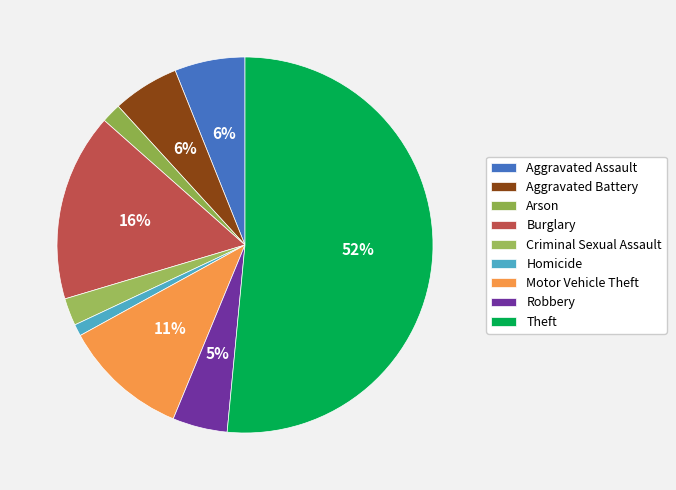

Count the number of slices in the pie.

9